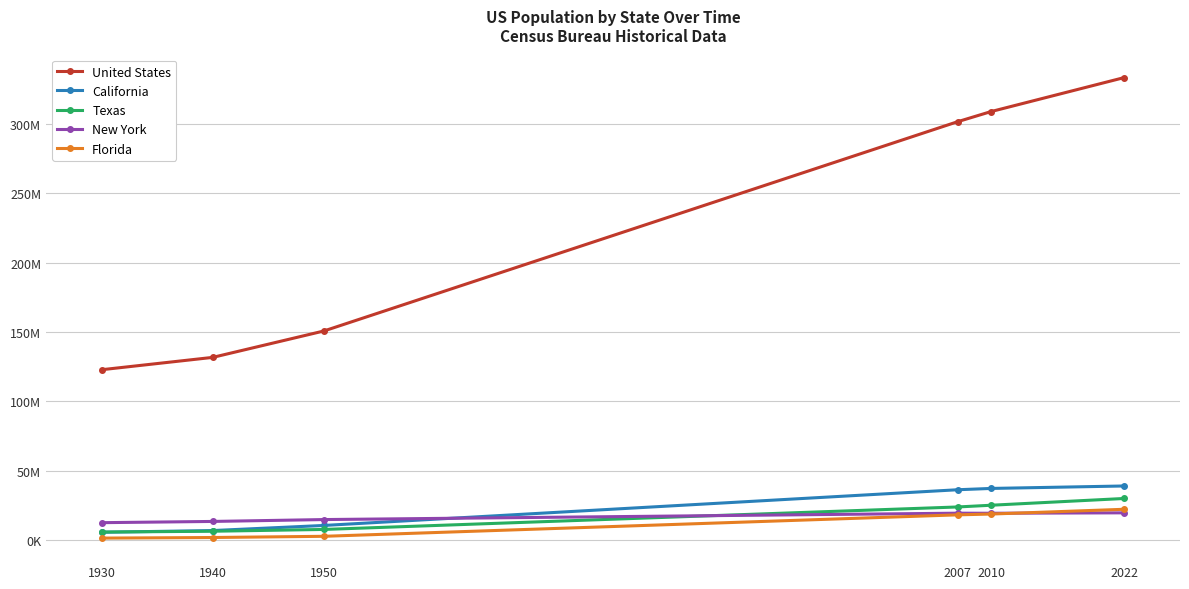

True or false: Florida and Texas intersect in this chart.

False